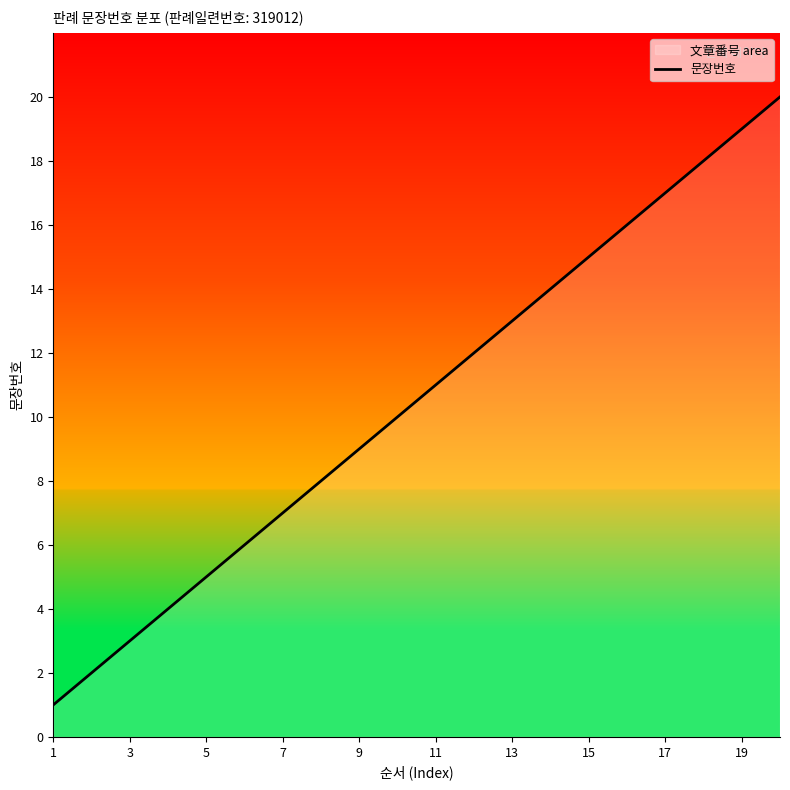

What is the sum of all values?

210